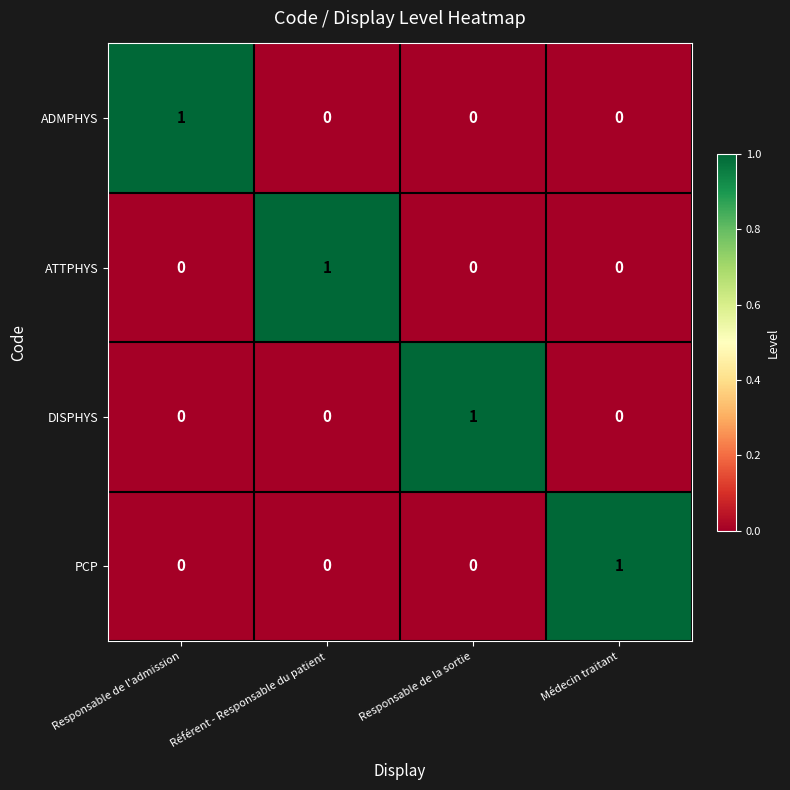

Is it true that DISPHYS equals -1 at Responsable de l'admission?

False